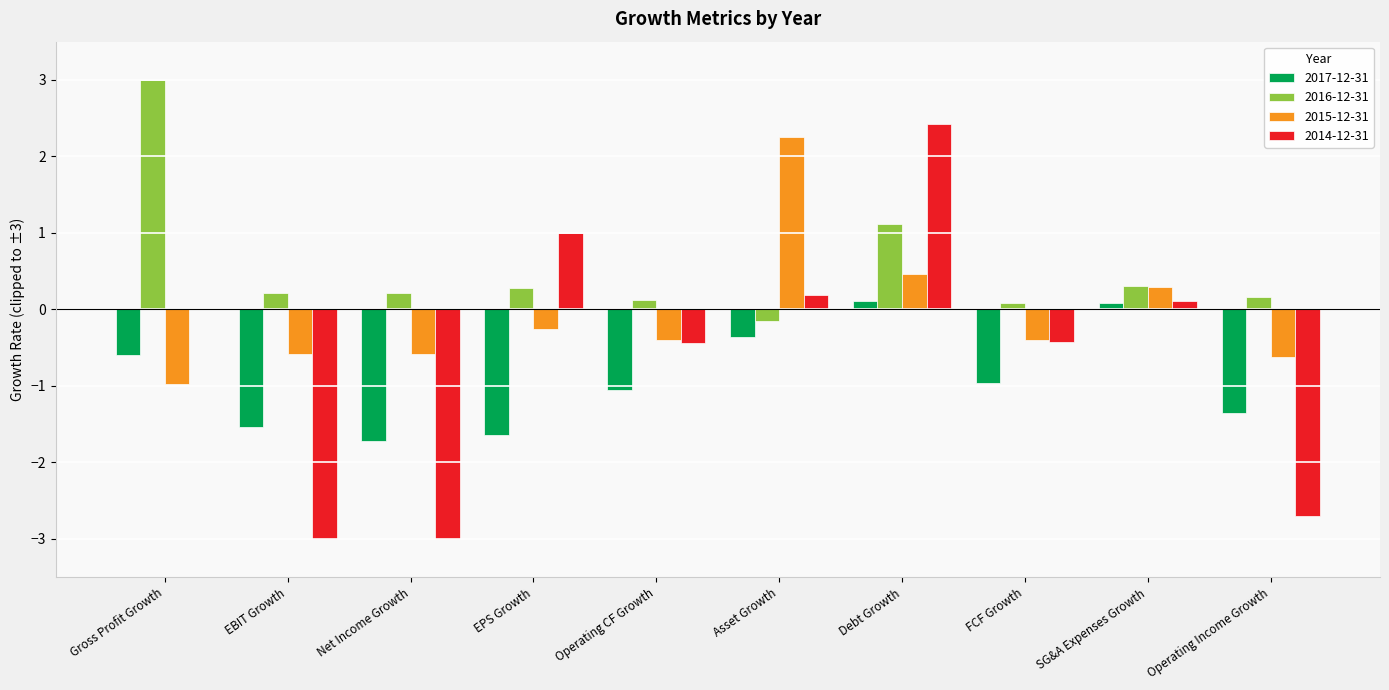

What is the sum of all 2015-12-31 values?

-0.8